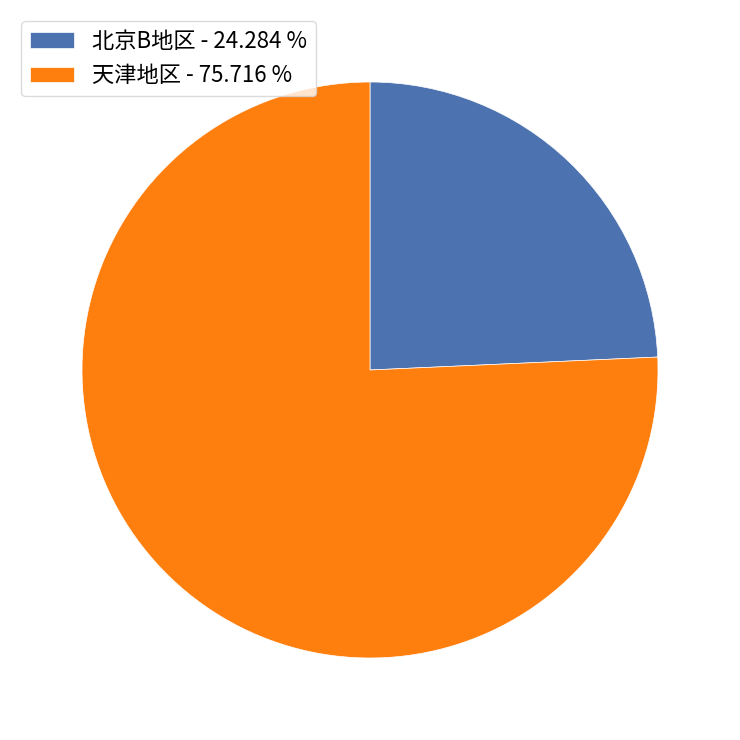

How many slices are in this pie chart?

2